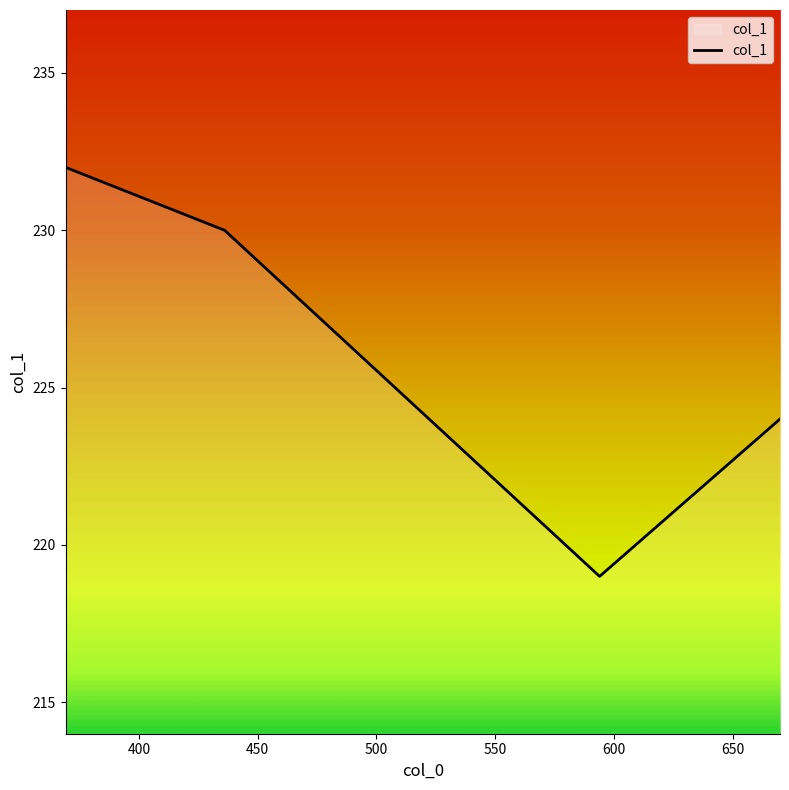

What is the maximum value shown in the chart?

232